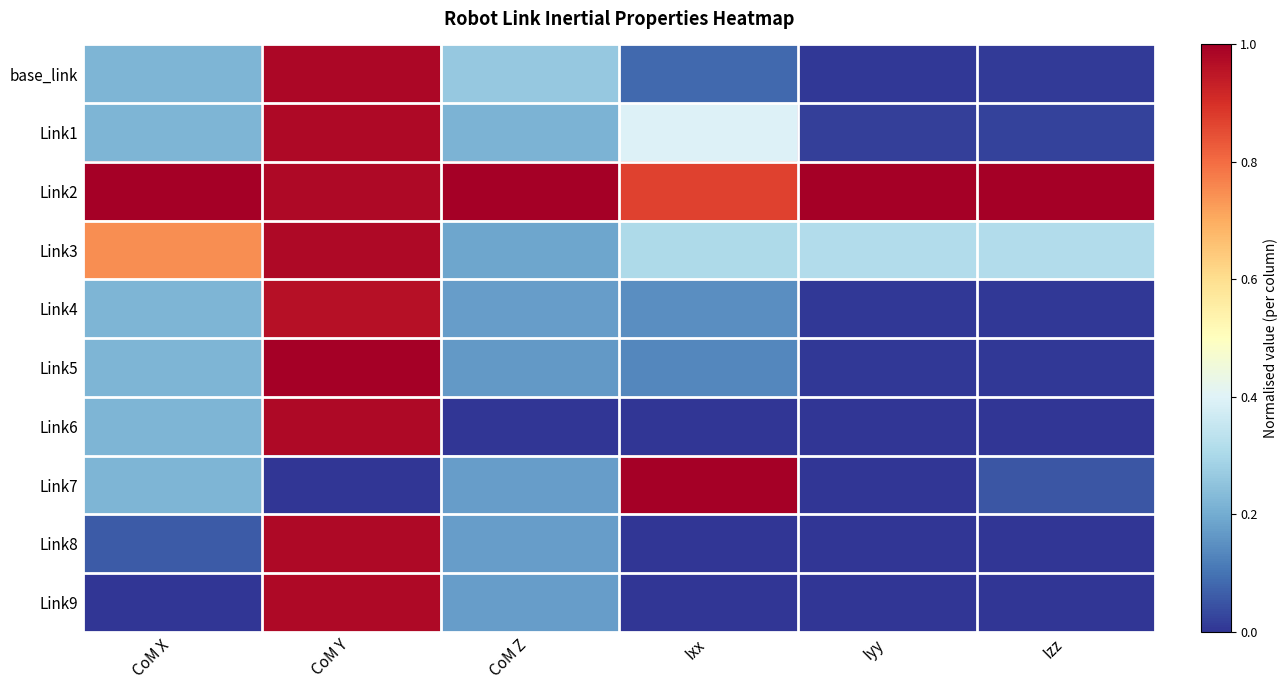

Reading left to right, extract all data points from this chart.

base_link: CoM X=0.2	CoM Y=1.0	CoM Z=0.3	Ixx=0.1	Iyy=0.0	Izz=0.0
Link1: CoM X=0.2	CoM Y=1.0	CoM Z=0.2	Ixx=0.4	Iyy=0.0	Izz=0.0
Link2: CoM X=1.0	CoM Y=1.0	CoM Z=1.0	Ixx=0.9	Iyy=1.0	Izz=1.0
Link3: CoM X=0.7	CoM Y=1.0	CoM Z=0.2	Ixx=0.3	Iyy=0.3	Izz=0.3
Link4: CoM X=0.2	CoM Y=1.0	CoM Z=0.2	Ixx=0.1	Iyy=0.0	Izz=0.0
Link5: CoM X=0.2	CoM Y=1.0	CoM Z=0.2	Ixx=0.1	Iyy=0.0	Izz=0.0
Link6: CoM X=0.2	CoM Y=1.0	CoM Z=0.0	Ixx=0.0	Iyy=0.0	Izz=0.0
Link7: CoM X=0.2	CoM Y=0.0	CoM Z=0.2	Ixx=1.0	Iyy=0.0	Izz=0.1
Link8: CoM X=0.1	CoM Y=1.0	CoM Z=0.2	Ixx=0.0	Iyy=0.0	Izz=0.0
Link9: CoM X=0.0	CoM Y=1.0	CoM Z=0.2	Ixx=0.0	Iyy=0.0	Izz=0.0